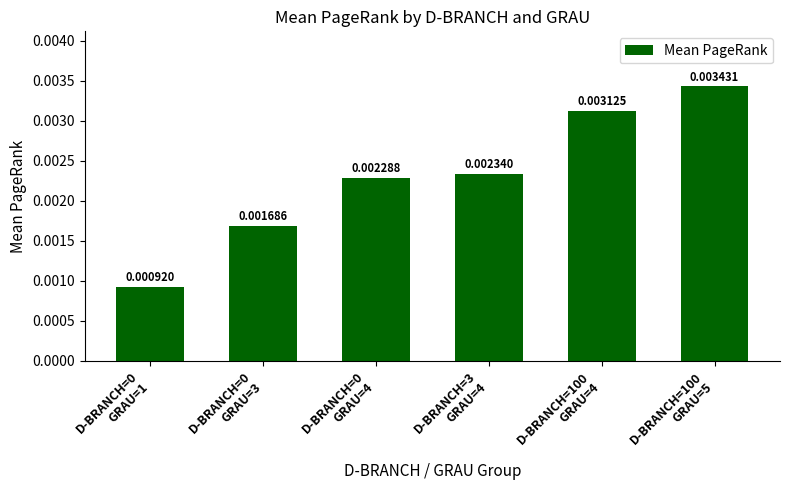

Reading left to right, extract all data points from this chart.

D-BRANCH=0
GRAU=1=0.0	D-BRANCH=0
GRAU=3=0.0	D-BRANCH=0
GRAU=4=0.0	D-BRANCH=3
GRAU=4=0.0	D-BRANCH=100
GRAU=4=0.0	D-BRANCH=100
GRAU=5=0.0